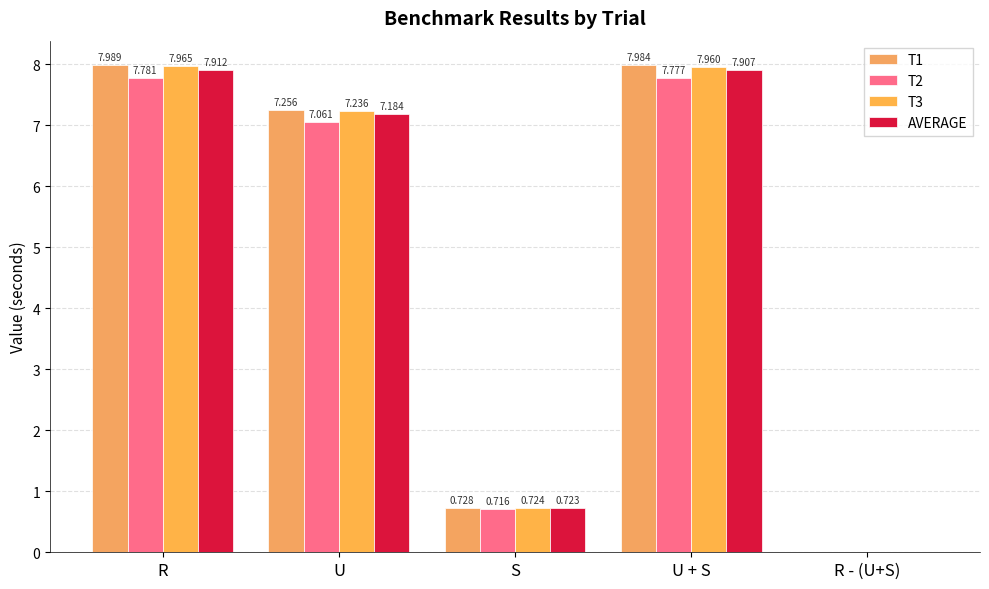

At which label is T2 closest to 3?

S